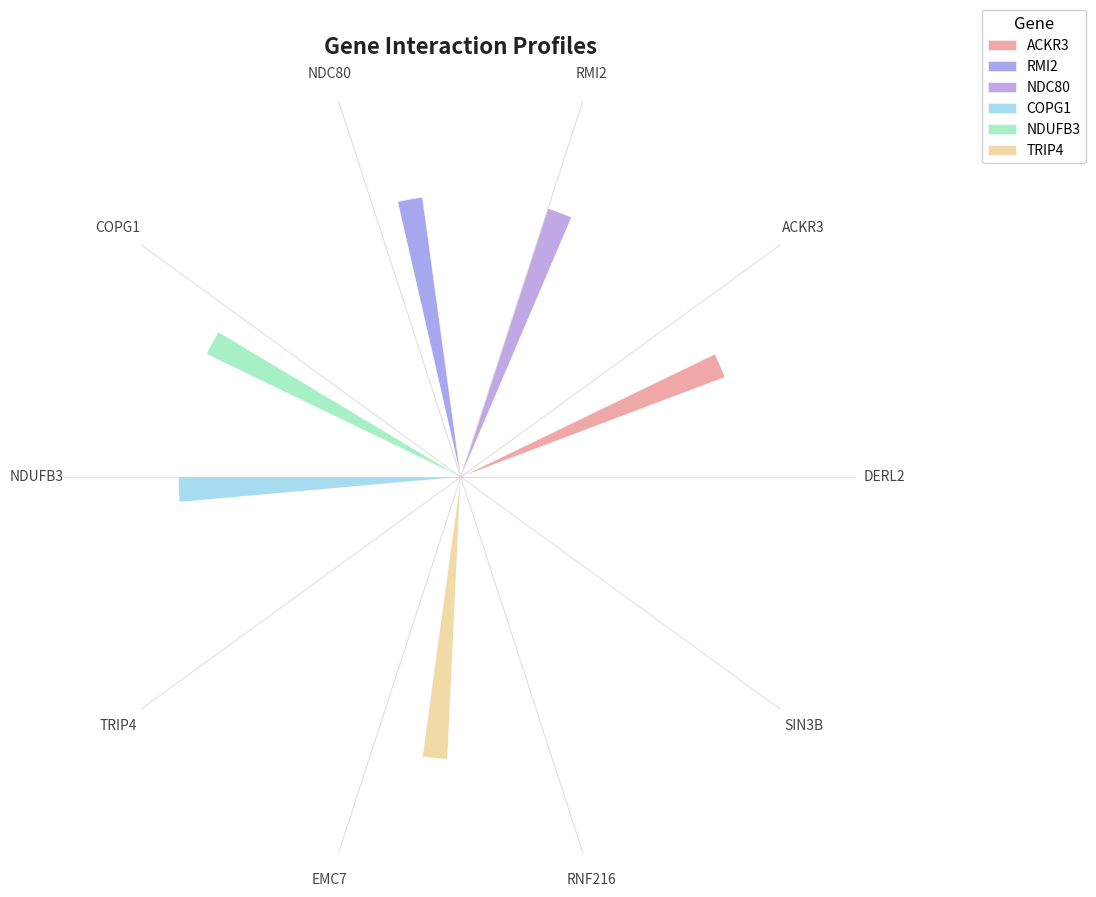

Reading right to left, list all the values displayed in this chart.

ACKR3: SIN3B=0	RNF216=0	EMC7=0	TRIP4=0	NDUFB3=0	COPG1=0	NDC80=0	RMI2=0	ACKR3=1	DERL2=0
RMI2: SIN3B=0	RNF216=0	EMC7=0	TRIP4=0	NDUFB3=0	COPG1=0	NDC80=1	RMI2=0	ACKR3=0	DERL2=0
NDC80: SIN3B=0	RNF216=0	EMC7=0	TRIP4=0	NDUFB3=0	COPG1=0	NDC80=0	RMI2=1	ACKR3=0	DERL2=0
COPG1: SIN3B=0	RNF216=0	EMC7=0	TRIP4=0	NDUFB3=1	COPG1=0	NDC80=0	RMI2=0	ACKR3=0	DERL2=0
NDUFB3: SIN3B=0	RNF216=0	EMC7=0	TRIP4=0	NDUFB3=0	COPG1=1	NDC80=0	RMI2=0	ACKR3=0	DERL2=0
TRIP4: SIN3B=0	RNF216=0	EMC7=1	TRIP4=0	NDUFB3=0	COPG1=0	NDC80=0	RMI2=0	ACKR3=0	DERL2=0